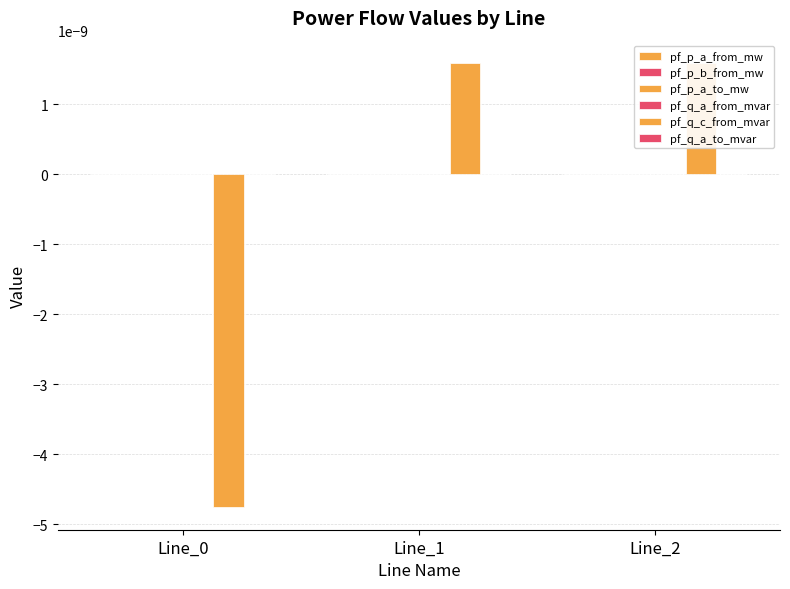

How many data points in pf_q_c_from_mvar are above 0?

2